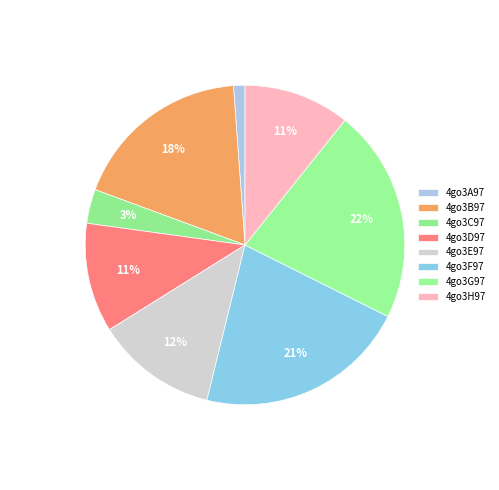

What is the smallest slice in the pie chart?

4go3A97